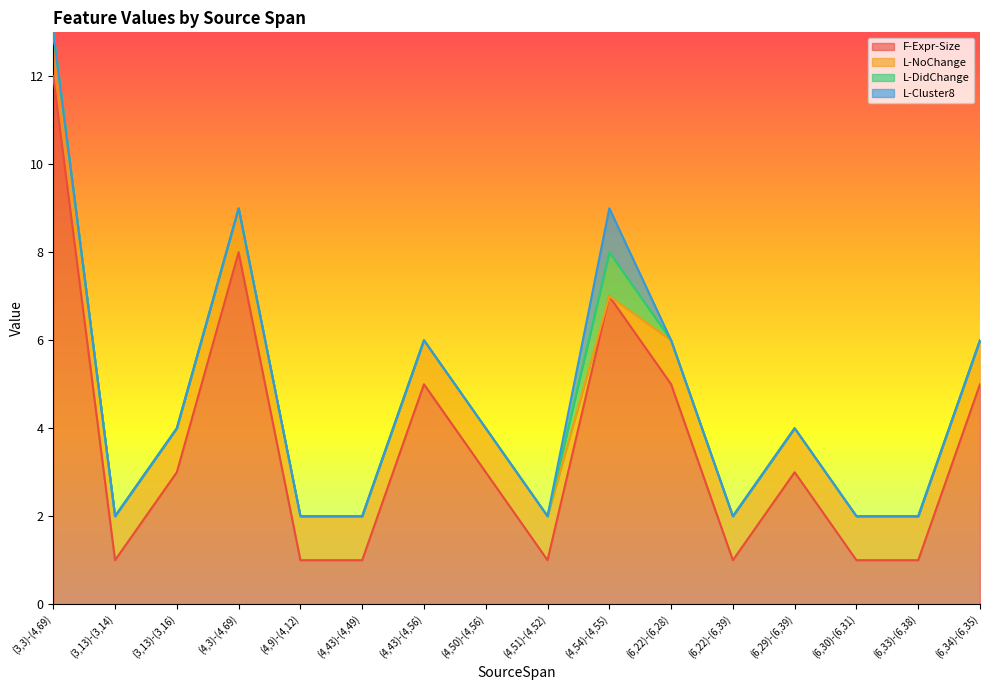

How many lines are shown in the chart?

4